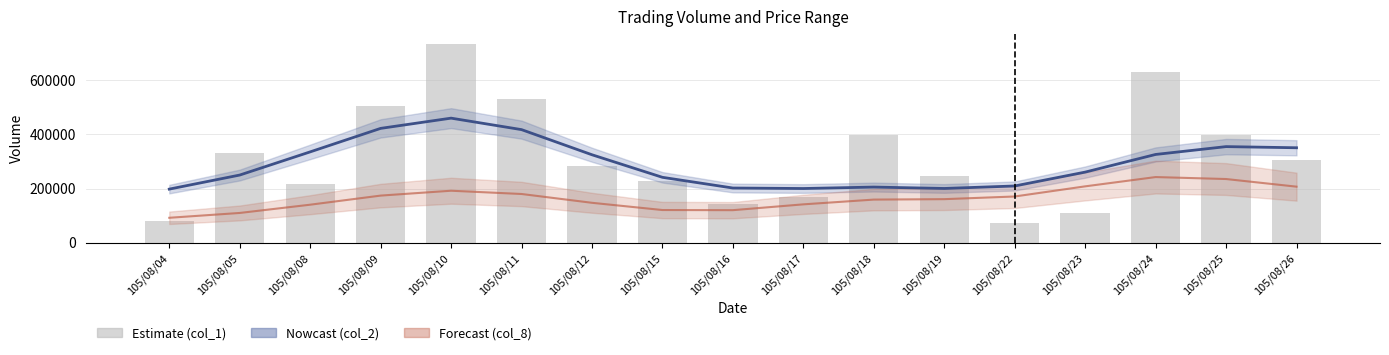

At how many categories does at least one series exceed 496723?

4